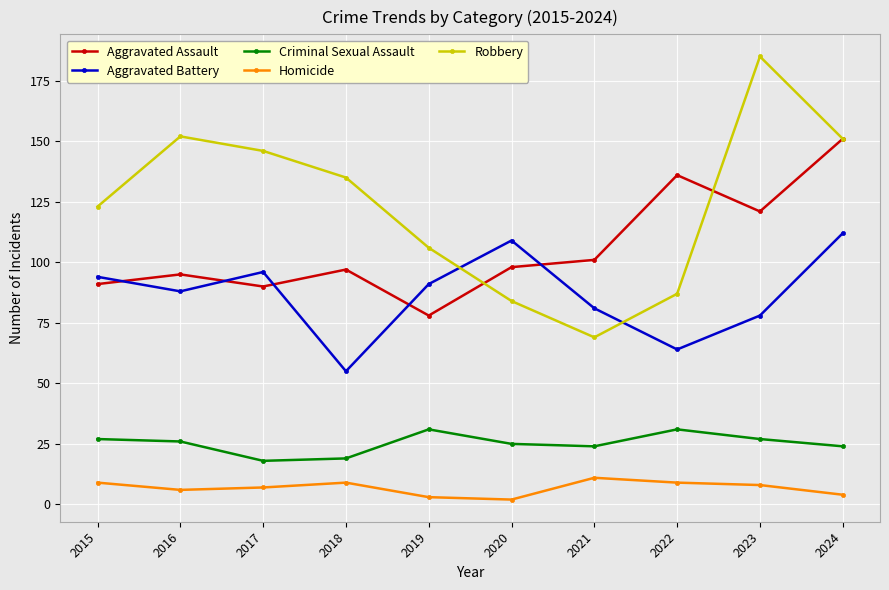

What is the average value of the Criminal Sexual Assault series?

25